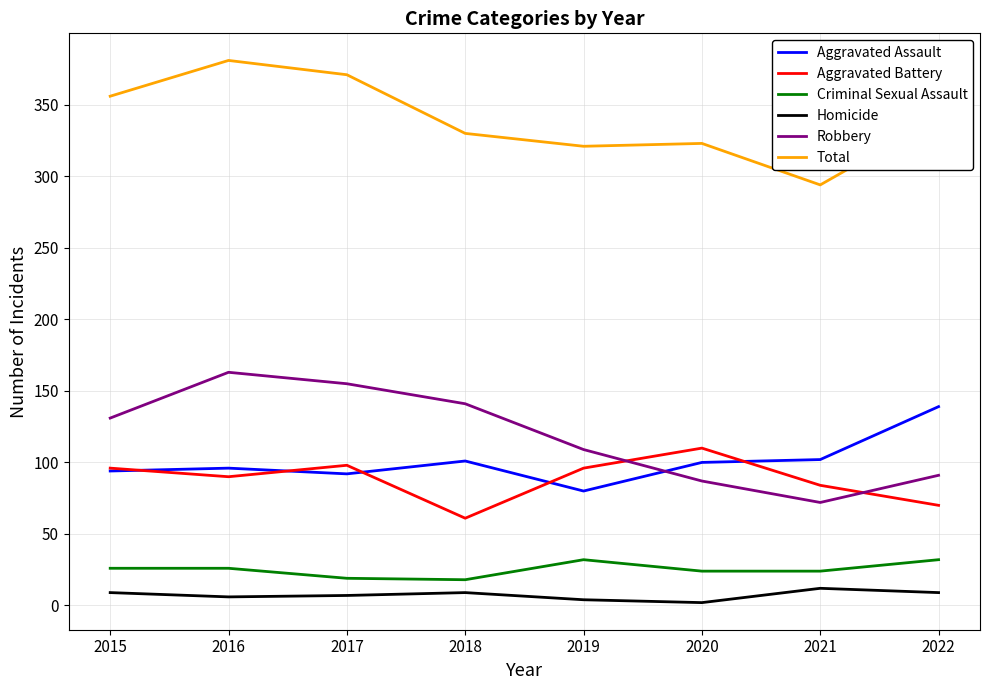

True or false: Total has a value of 591 at 2018.

False